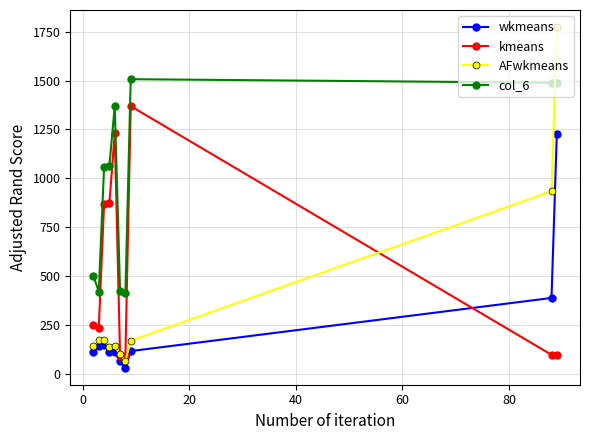

How many distinct data groups are displayed?

4